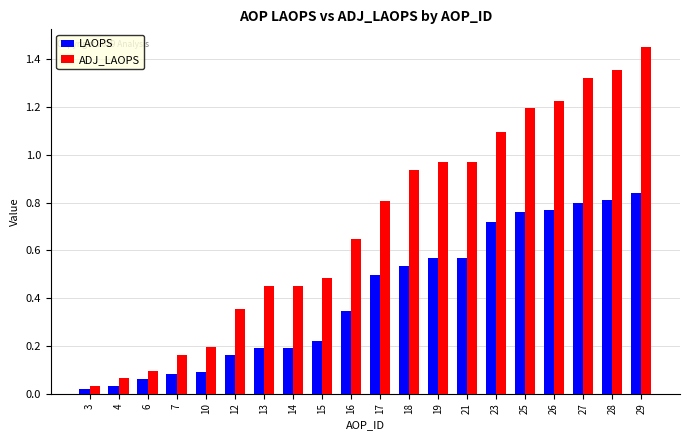

What is the sum of all ADJ_LAOPS values?

14.3